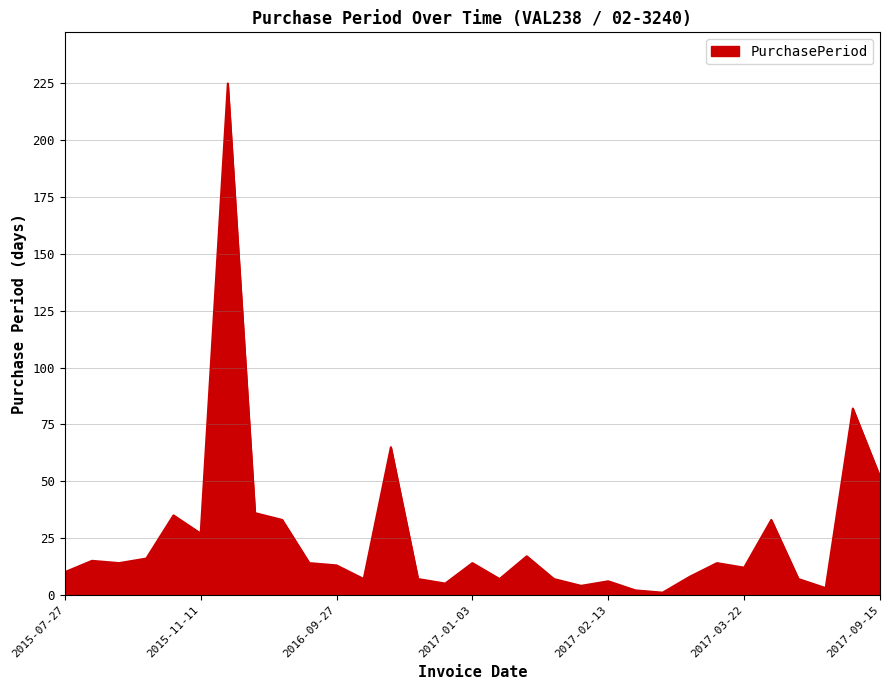

How many values are below 14?

15